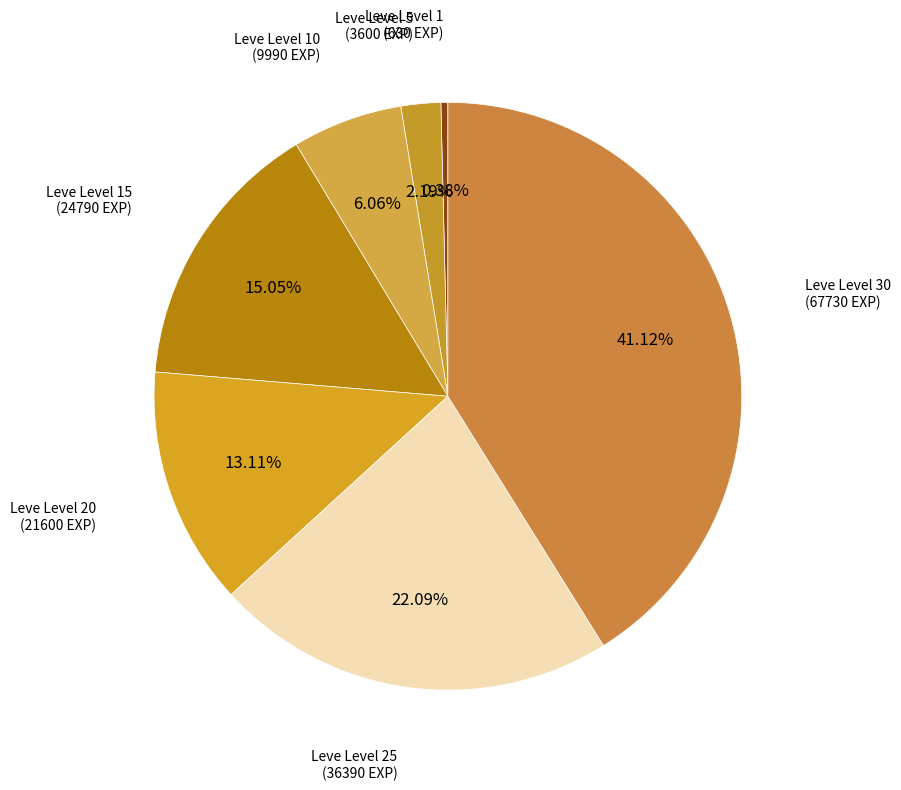

Does any single category account for the majority?

No